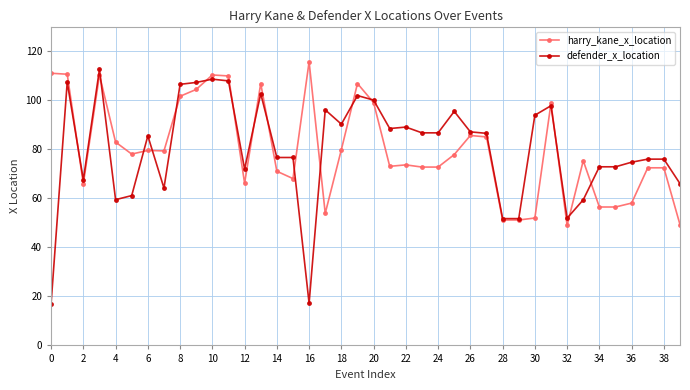

What is the greatest value displayed?

115.8